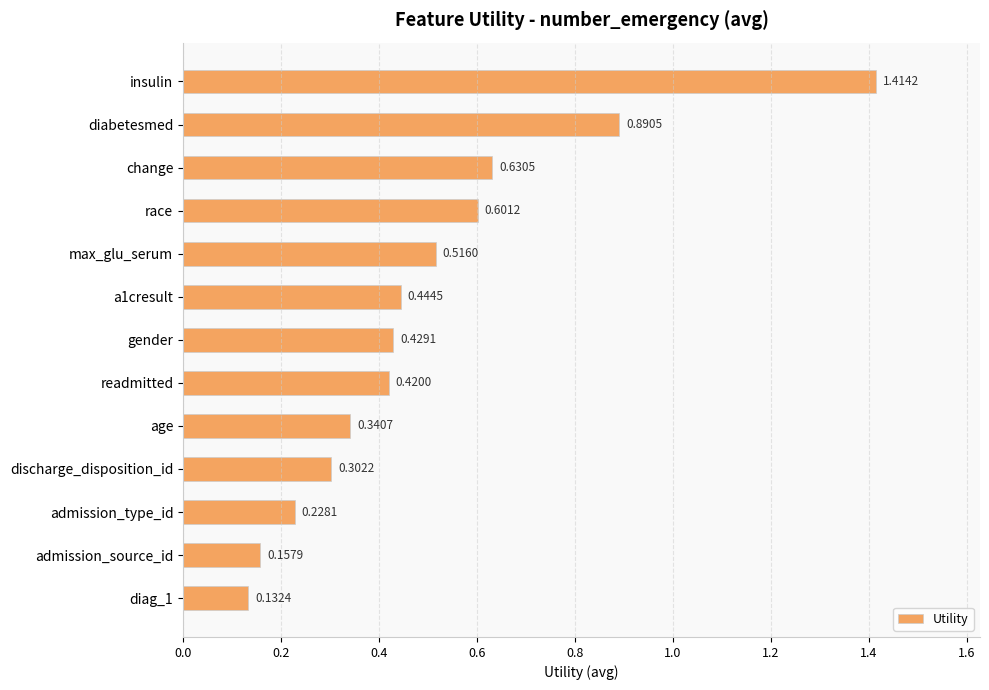

How many bars are there in total?

13